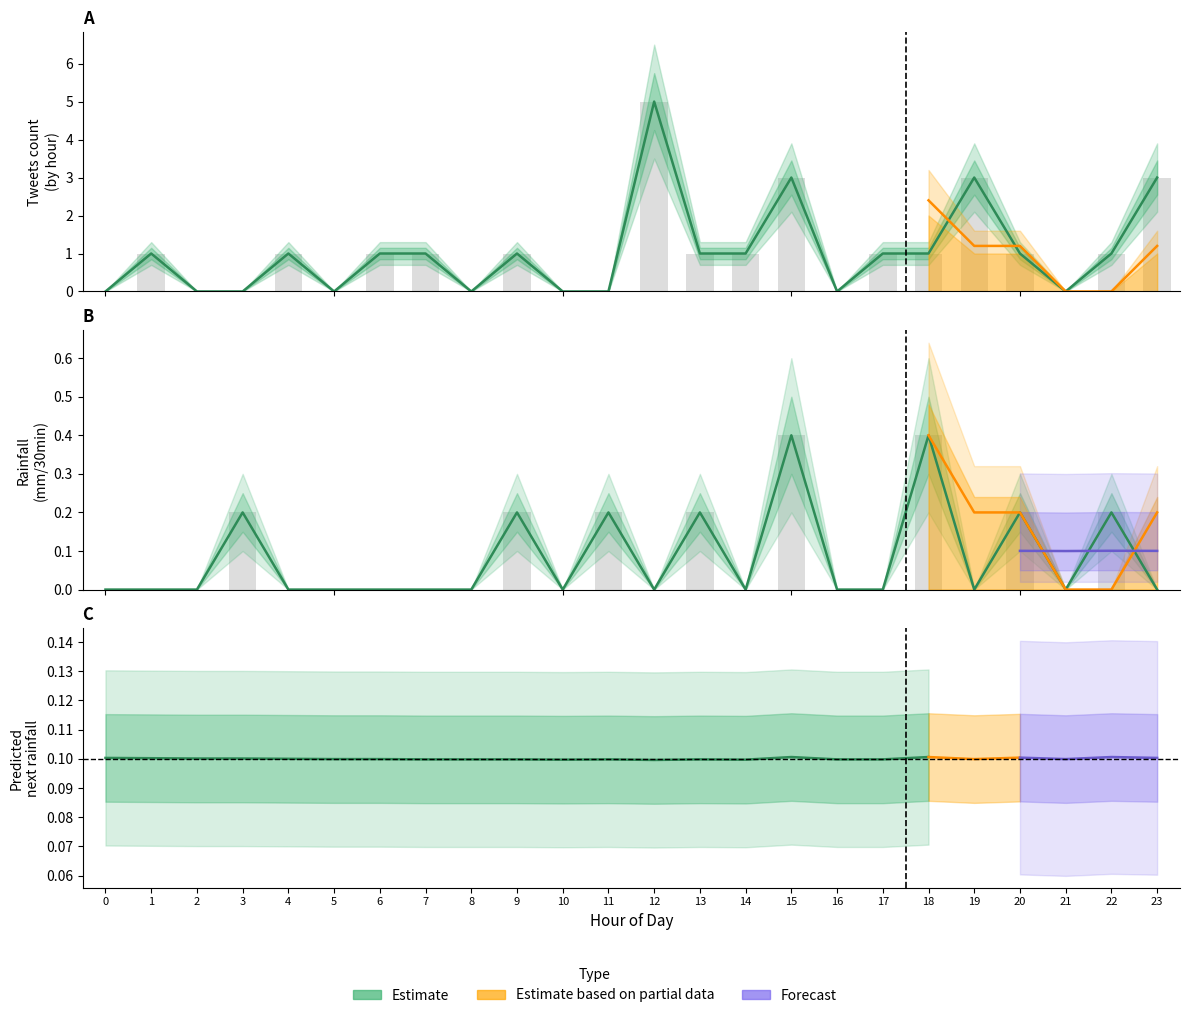

Which category has the highest value in the rainfall (mm/30min) series?

15